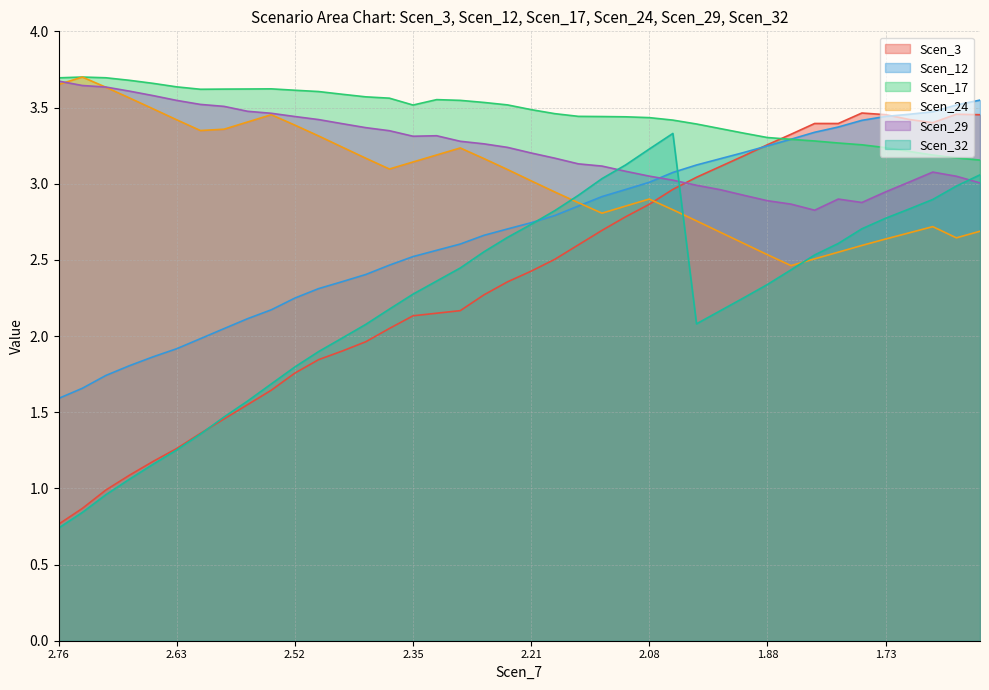

Reading left to right, transcribe all the data shown in this chart.

Scen_3: 0.8	0.9	1.0	1.1	1.2	1.3	1.4	1.5	1.5	1.6	1.8	1.8	1.9	2.0	2.0	2.1	2.1	2.2	2.3	2.4	2.4	2.5	2.6	2.7	2.8	2.9	3.0	3.0	3.1	3.2	3.3	3.3	3.4	3.4	3.5	3.5	3.4	3.4	3.5	3.5
Scen_12: 1.6	1.7	1.7	1.8	1.9	1.9	2.0	2.0	2.1	2.2	2.2	2.3	2.4	2.4	2.5	2.5	2.6	2.6	2.7	2.7	2.7	2.8	2.9	2.9	3.0	3.0	3.1	3.1	3.2	3.2	3.2	3.3	3.3	3.4	3.4	3.4	3.5	3.5	3.5	3.5
Scen_17: 3.7	3.7	3.7	3.7	3.7	3.6	3.6	3.6	3.6	3.6	3.6	3.6	3.6	3.6	3.6	3.5	3.6	3.5	3.5	3.5	3.5	3.5	3.4	3.4	3.4	3.4	3.4	3.4	3.4	3.3	3.3	3.3	3.3	3.3	3.3	3.2	3.2	3.2	3.2	3.2
Scen_24: 3.7	3.7	3.6	3.6	3.5	3.4	3.3	3.4	3.4	3.5	3.4	3.3	3.2	3.2	3.1	3.1	3.2	3.2	3.2	3.1	3.0	2.9	2.9	2.8	2.9	2.9	2.8	2.8	2.7	2.6	2.5	2.5	2.5	2.6	2.6	2.6	2.7	2.7	2.6	2.7
Scen_29: 3.7	3.6	3.6	3.6	3.6	3.5	3.5	3.5	3.5	3.5	3.4	3.4	3.4	3.4	3.3	3.3	3.3	3.3	3.3	3.2	3.2	3.2	3.1	3.1	3.1	3.0	3.0	3.0	3.0	2.9	2.9	2.9	2.8	2.9	2.9	2.9	3.0	3.1	3.0	3.0
Scen_32: 0.7	0.8	1.0	1.1	1.2	1.3	1.4	1.5	1.6	1.7	1.8	1.9	2.0	2.1	2.2	2.3	2.4	2.4	2.6	2.6	2.7	2.8	2.9	3.0	3.1	3.2	3.3	2.1	2.2	2.3	2.3	2.4	2.5	2.6	2.7	2.8	2.8	2.9	3.0	3.1